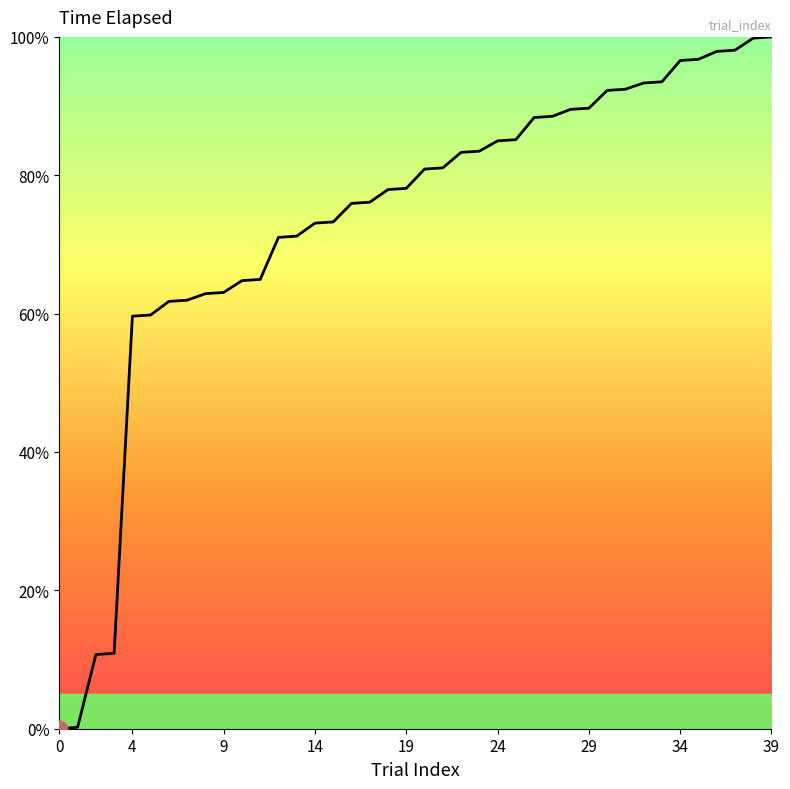

True or false: the data has more than 2 interior local peaks.

False